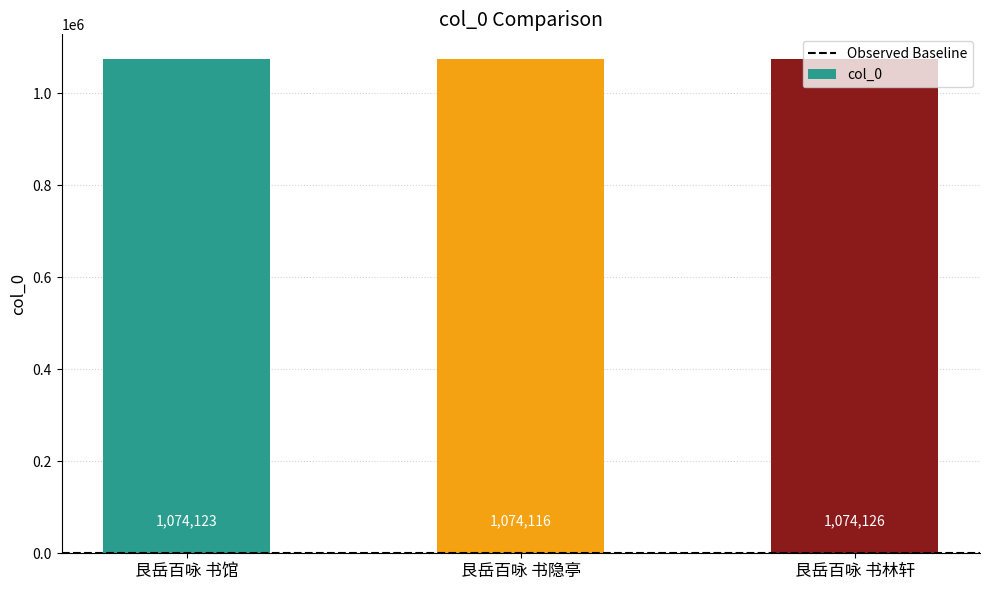

What is the difference between the values at 艮岳百咏 书馆 and 艮岳百咏 书隐亭?

7